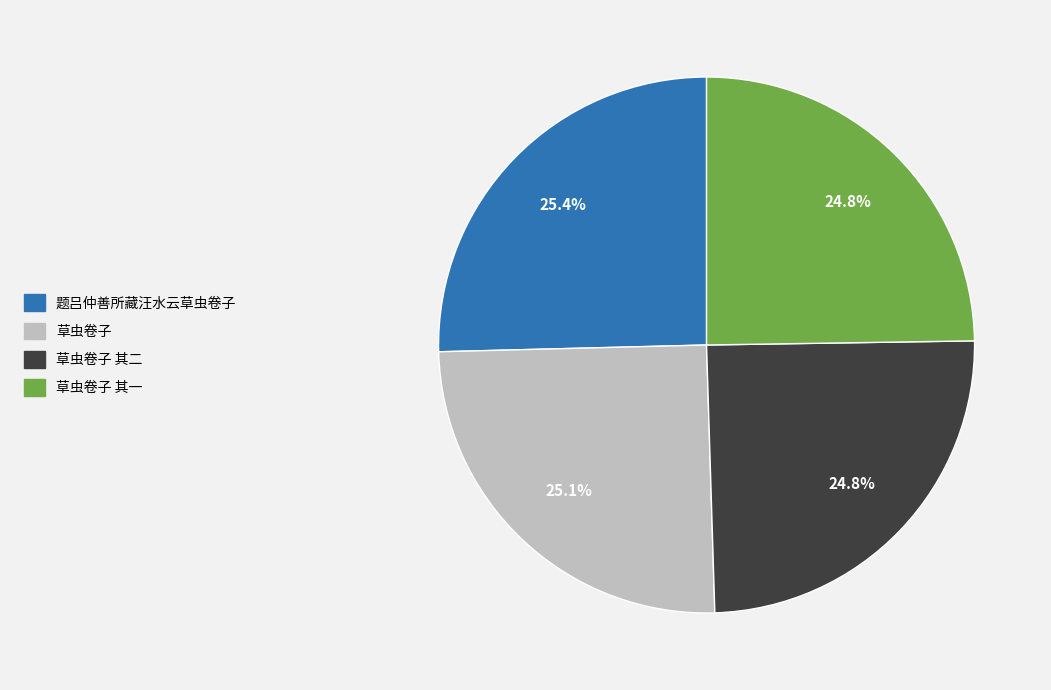

Is there a majority slice in this chart?

No